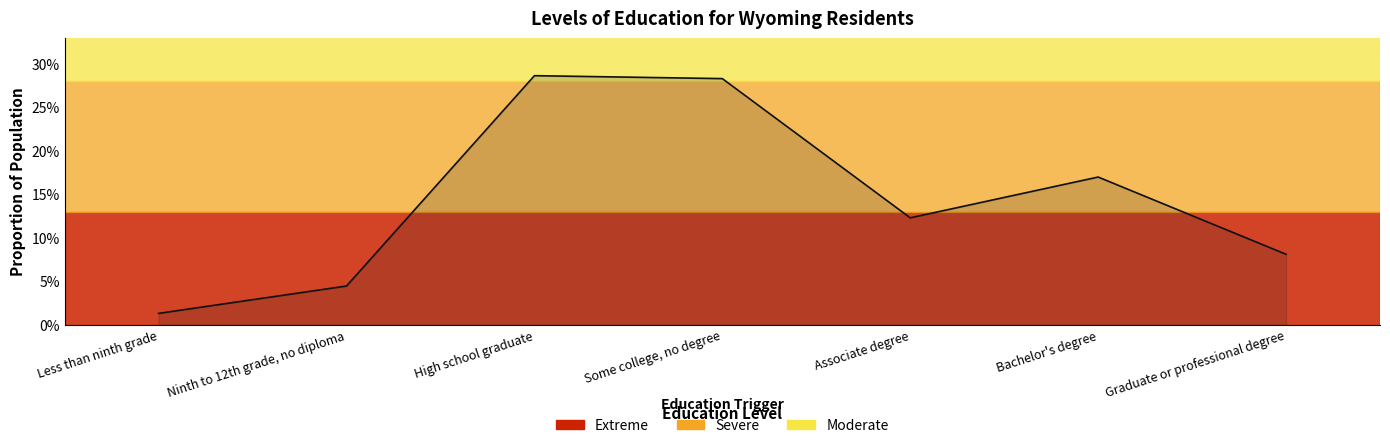

Is this an area chart (filled region under the line)?

Yes